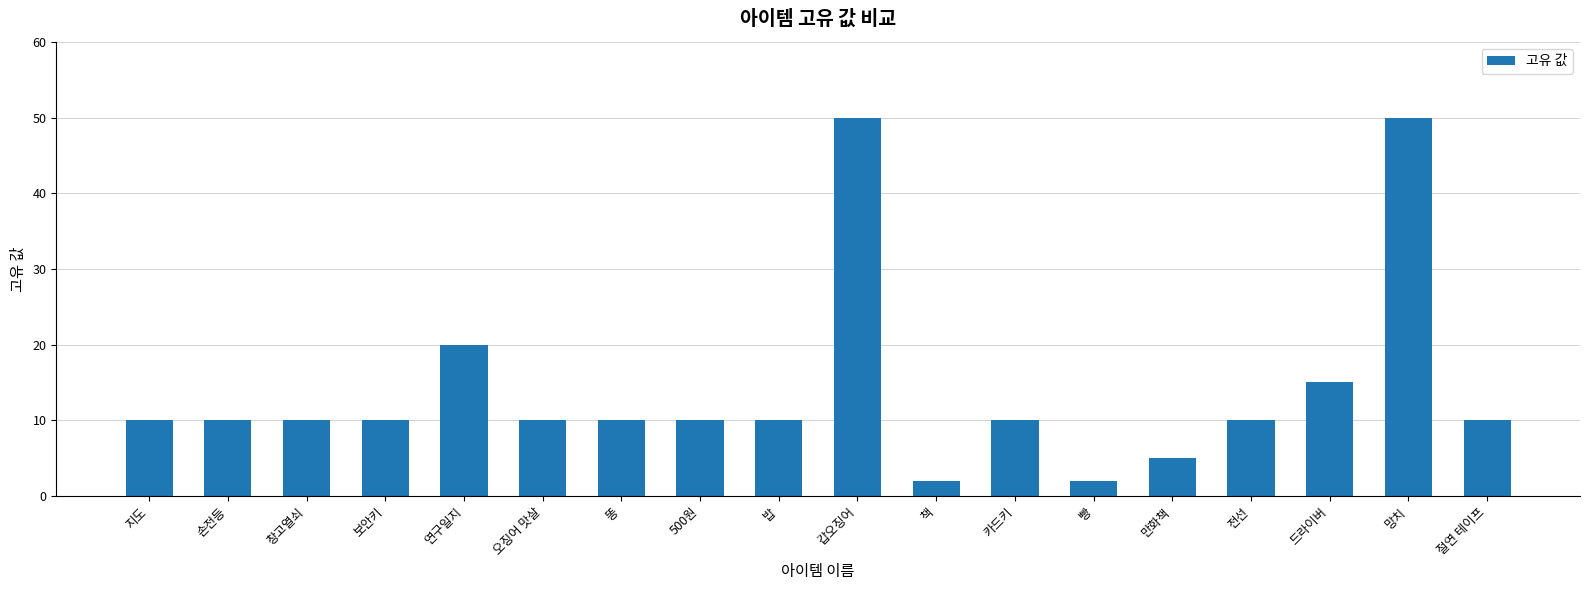

Which has a higher value, 절연 테이프 or 갑오징어?

갑오징어